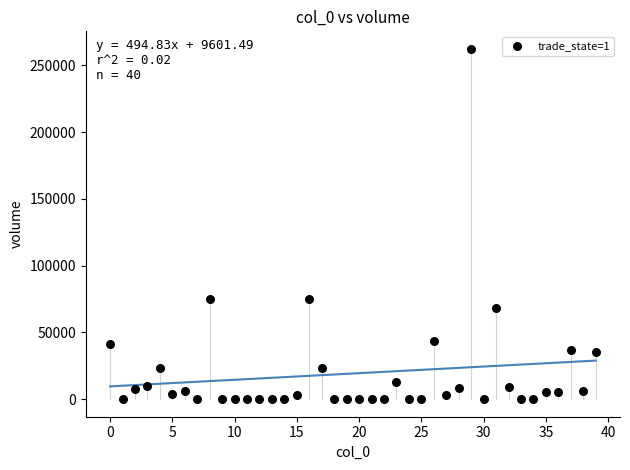

What is the range of Y values (max minus min)?

262279.3